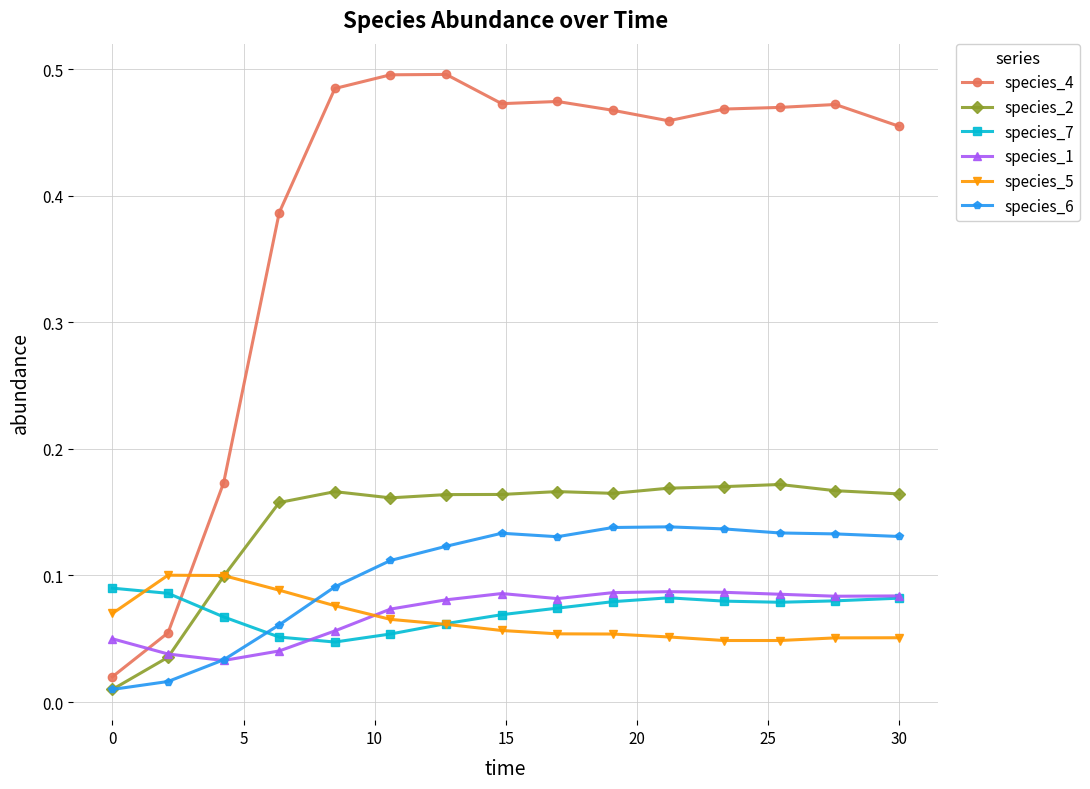

What is the sum of all species_1 values?

1.1